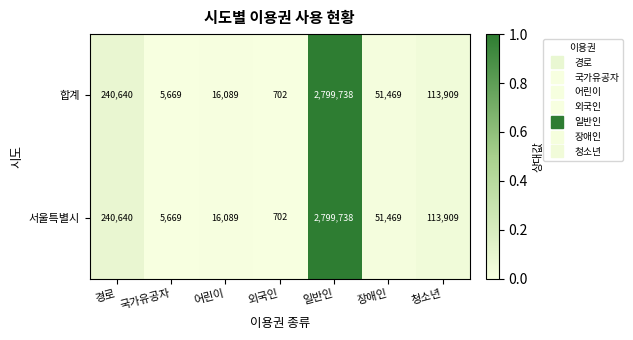

Reading right to left, list all the values displayed in this chart.

합계: 113909	51469	2799738	702	16089	5669	240640
서울특별시: 113909	51469	2799738	702	16089	5669	240640